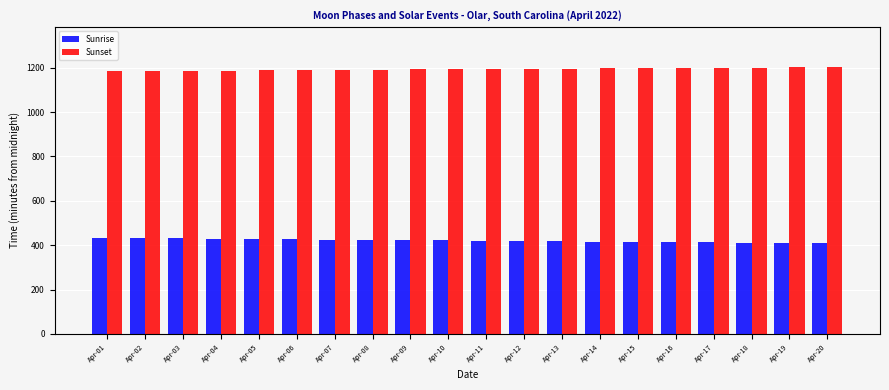

Which series has the largest total across all categories?

Sunset